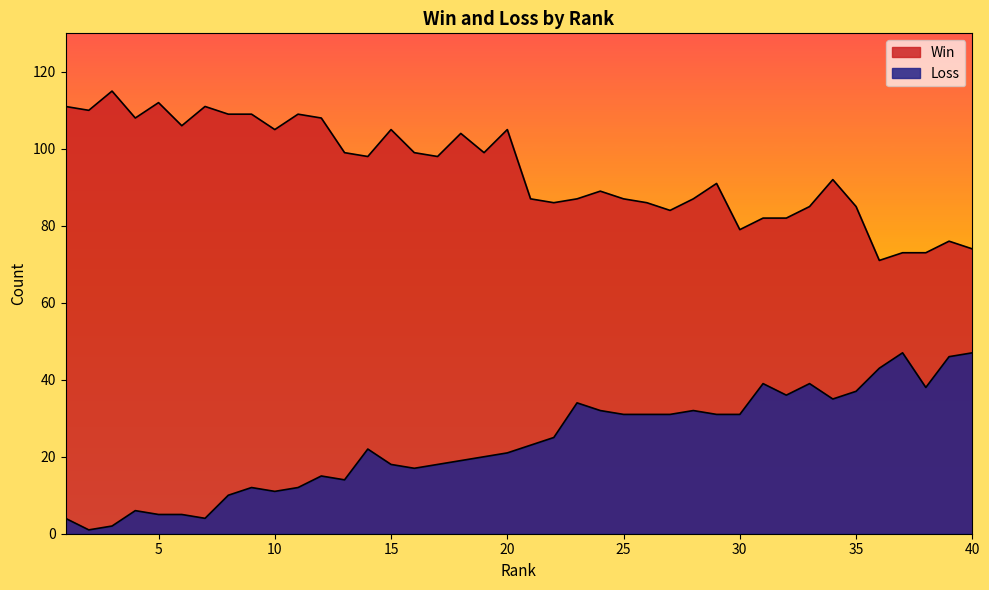

What is the minimum value shown in the chart?

1